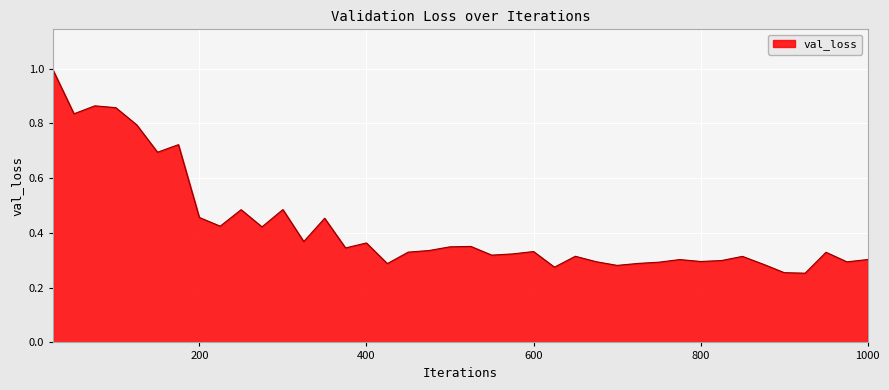

What is the greatest value displayed?

1.0